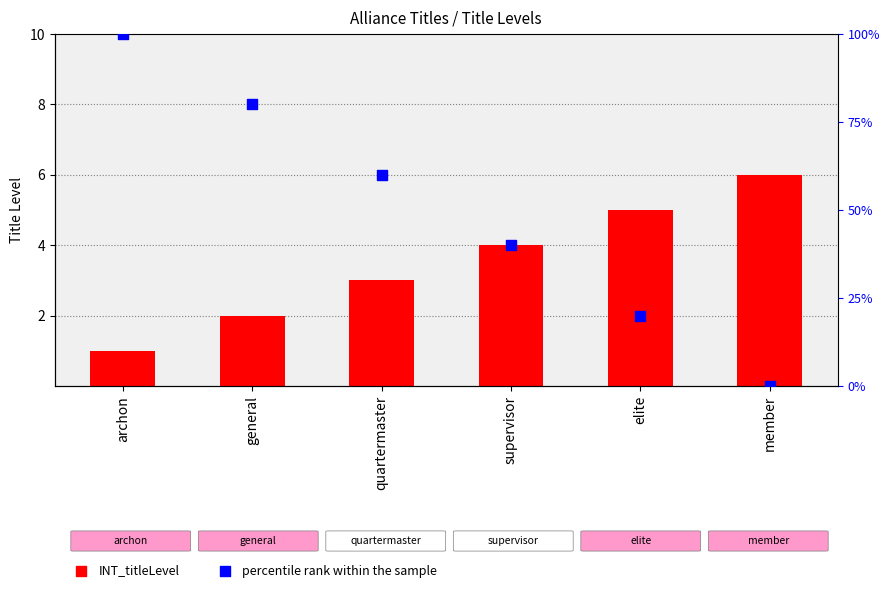

Which series has the largest Y range (max minus min)?

percentile rank within the sample